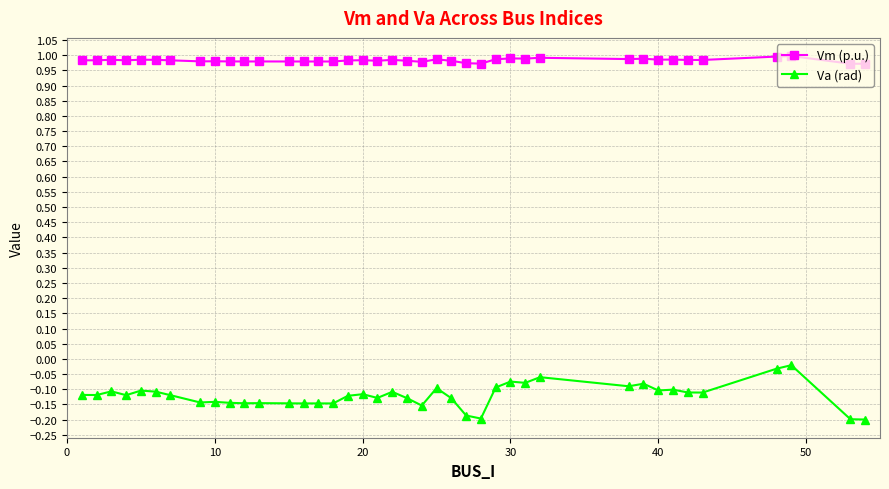

How many categories are shown in the chart?

40